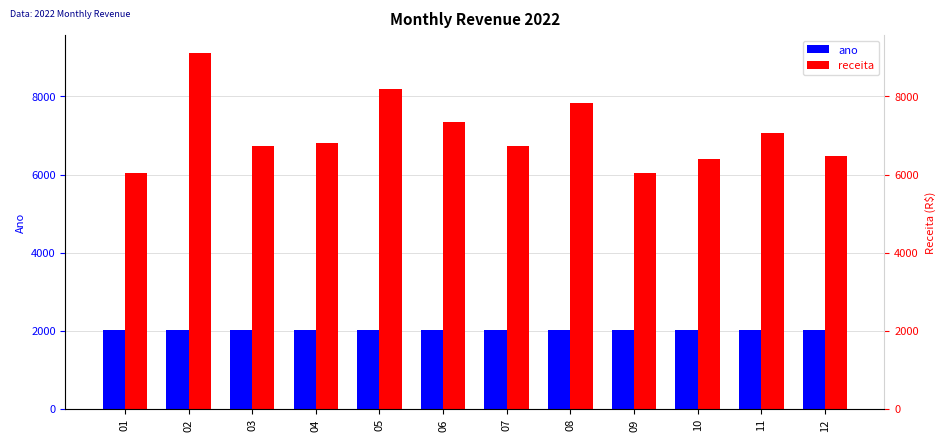

What is the total value across all series at 11?

9075.5